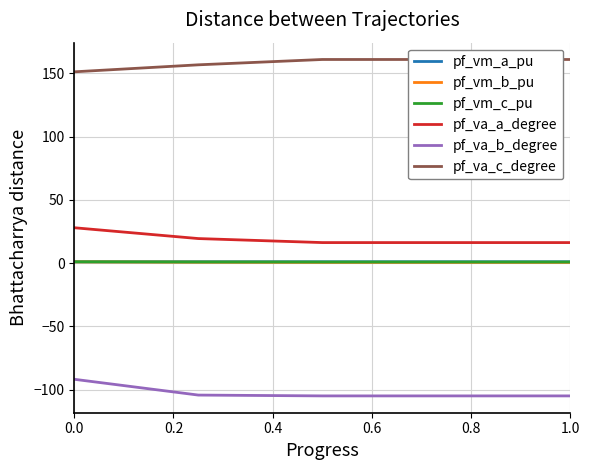

True or false: pf_va_c_degree and pf_va_b_degree cross at least once.

False